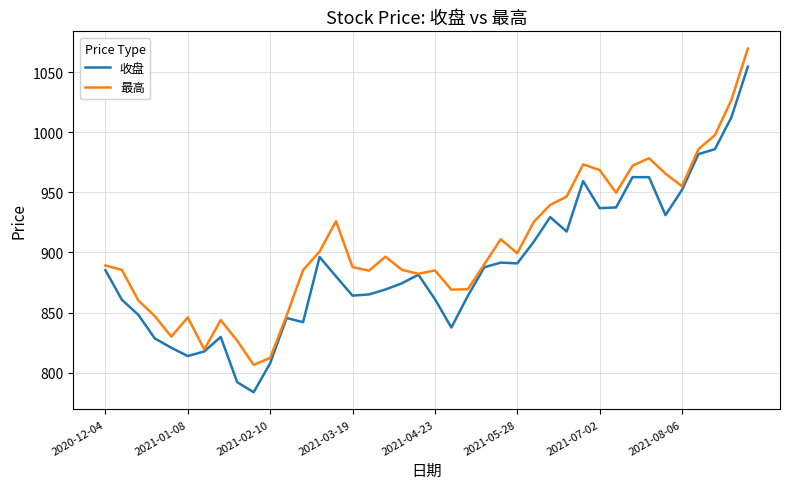

Which series has the largest total across all categories?

最高